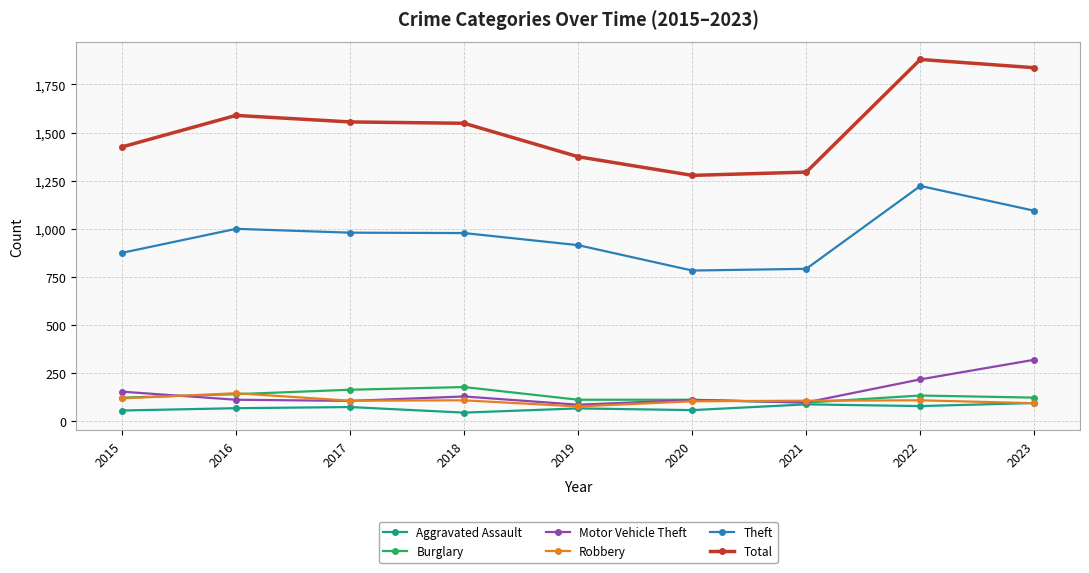

True or false: Aggravated Assault and Theft intersect in this chart.

False